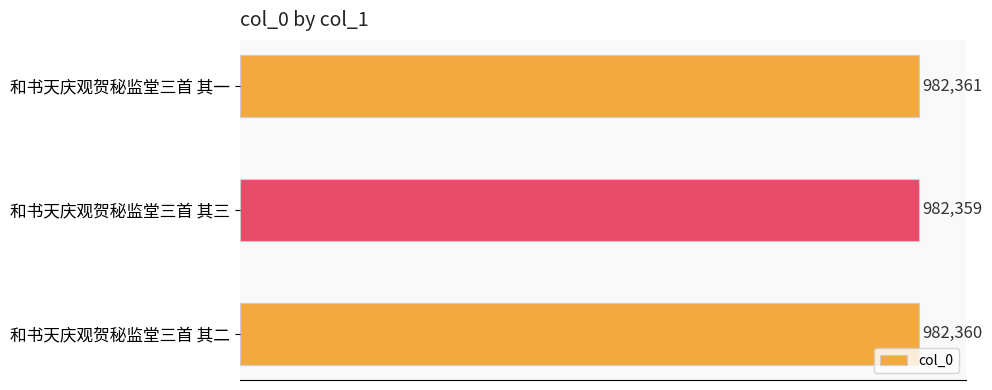

Does the chart contain any negative values?

No